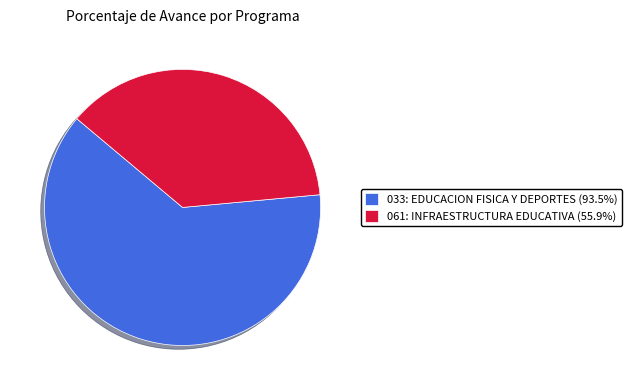

Is 061: INFRAESTRUCTURA EDUCATIVA (55.9%) the majority of the pie?

No